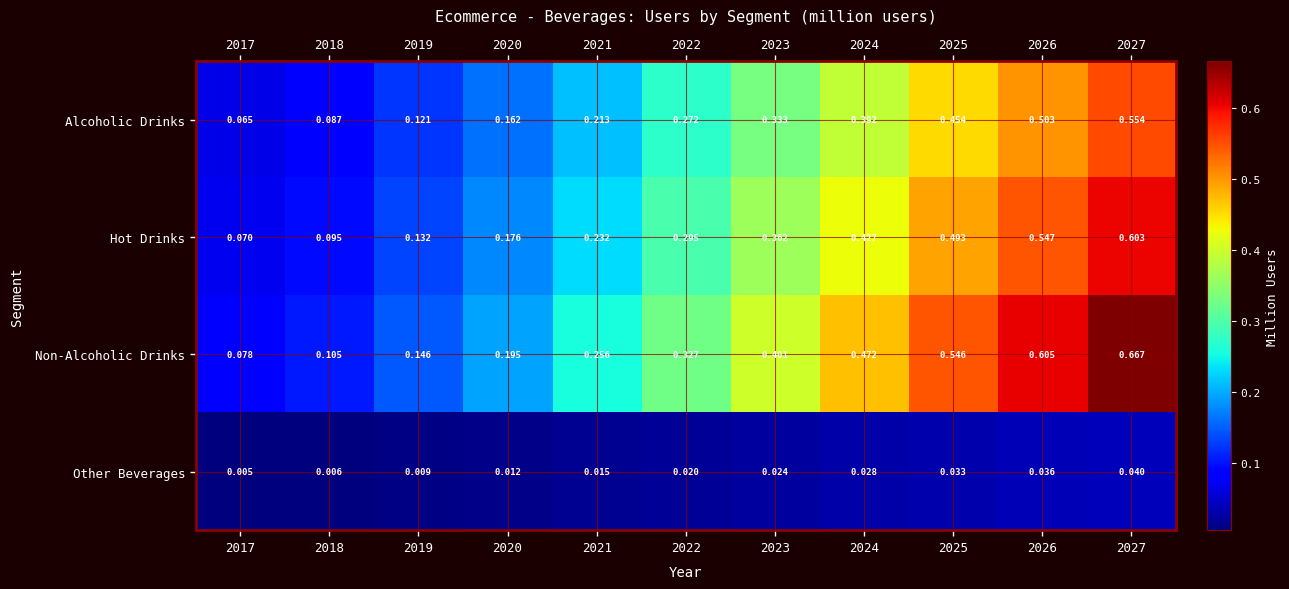

At how many categories does at least one series exceed 0?

11